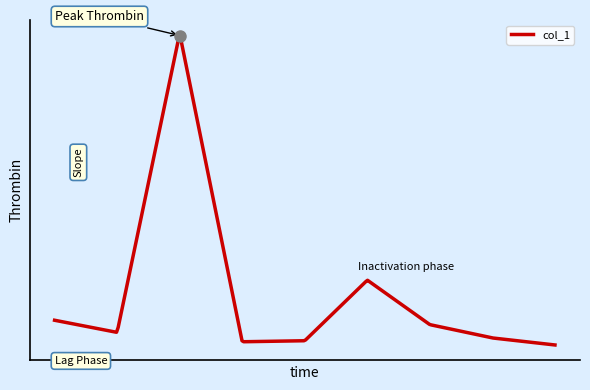

Does the chart have visible grid lines?

No